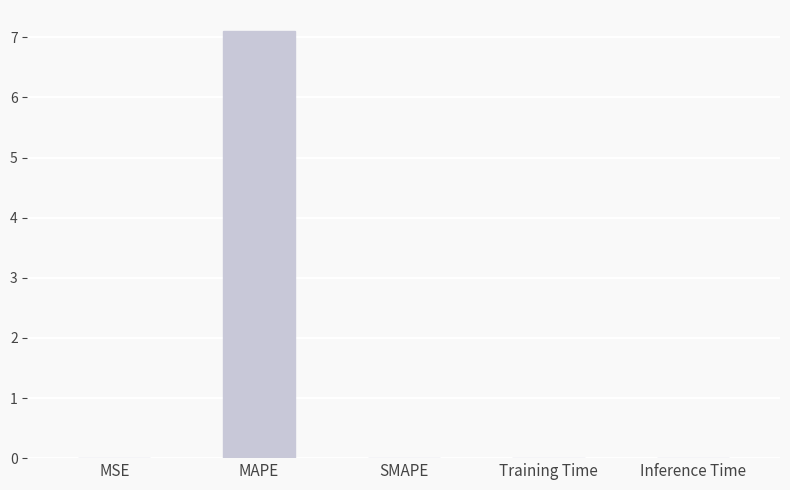

Which has a higher value, SMAPE or MAPE?

MAPE